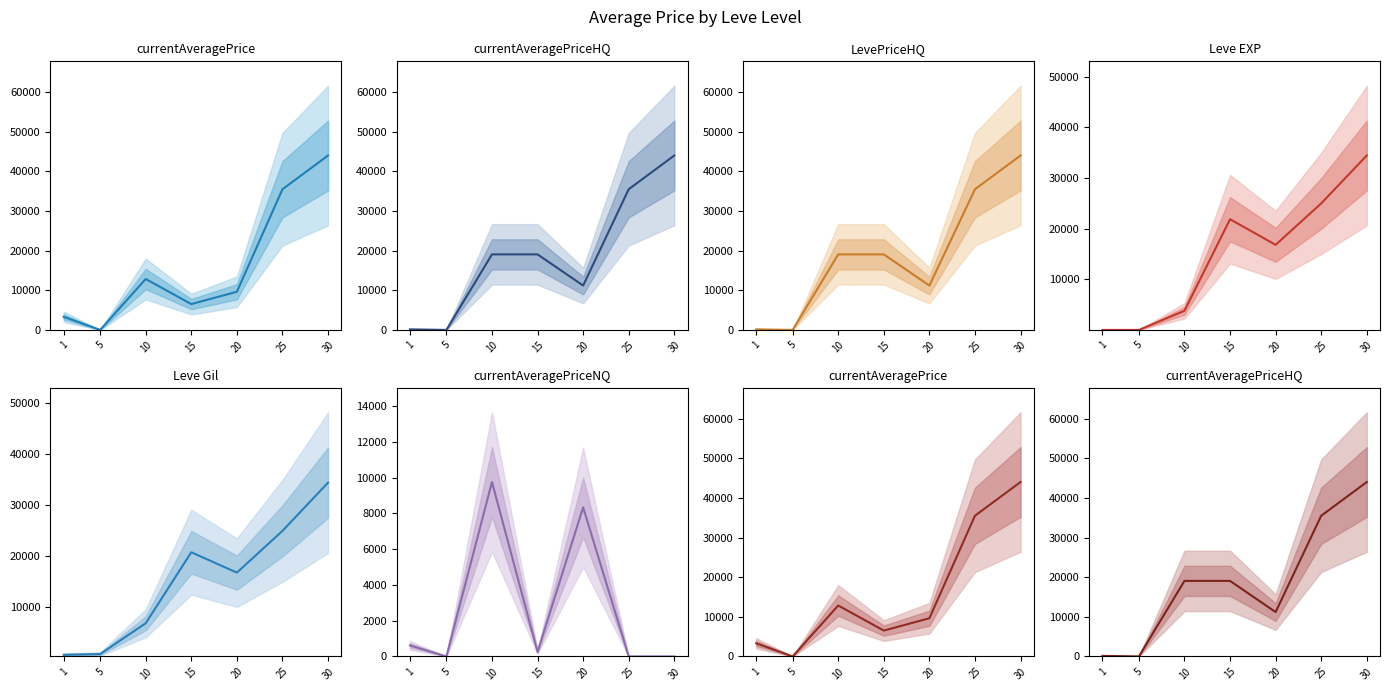

How many positive values does the LevePriceHQ series have?

6